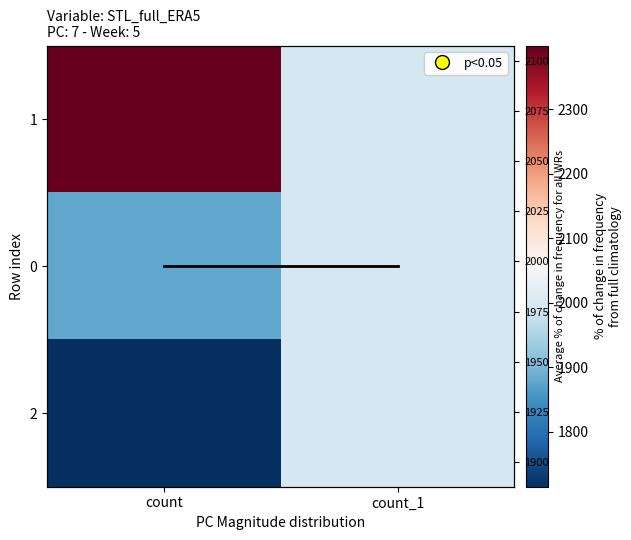

Is the value of 2 at count greater than the value of 1 at count?

No